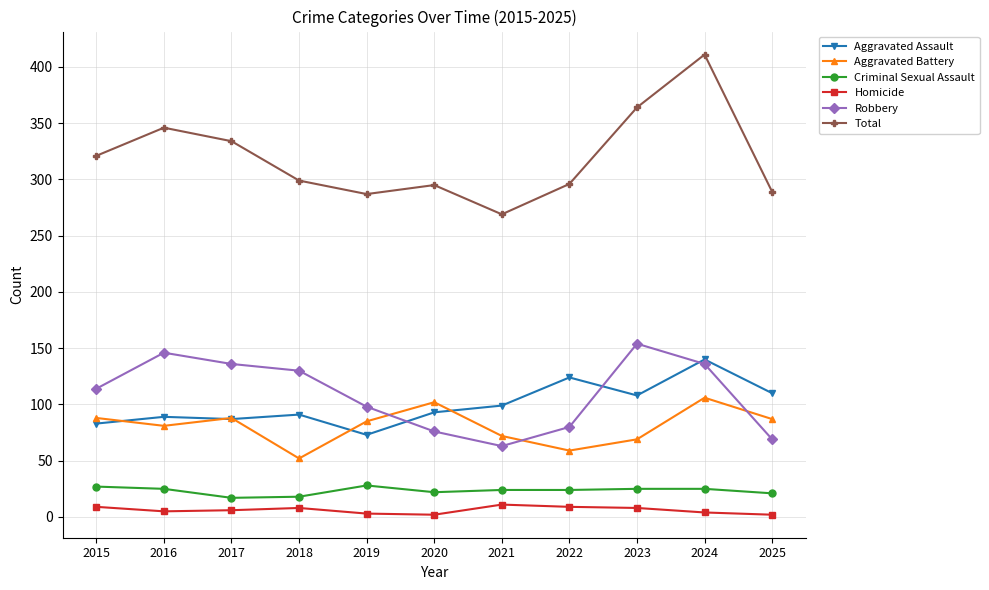

True or false: Criminal Sexual Assault and Robbery intersect in this chart.

False